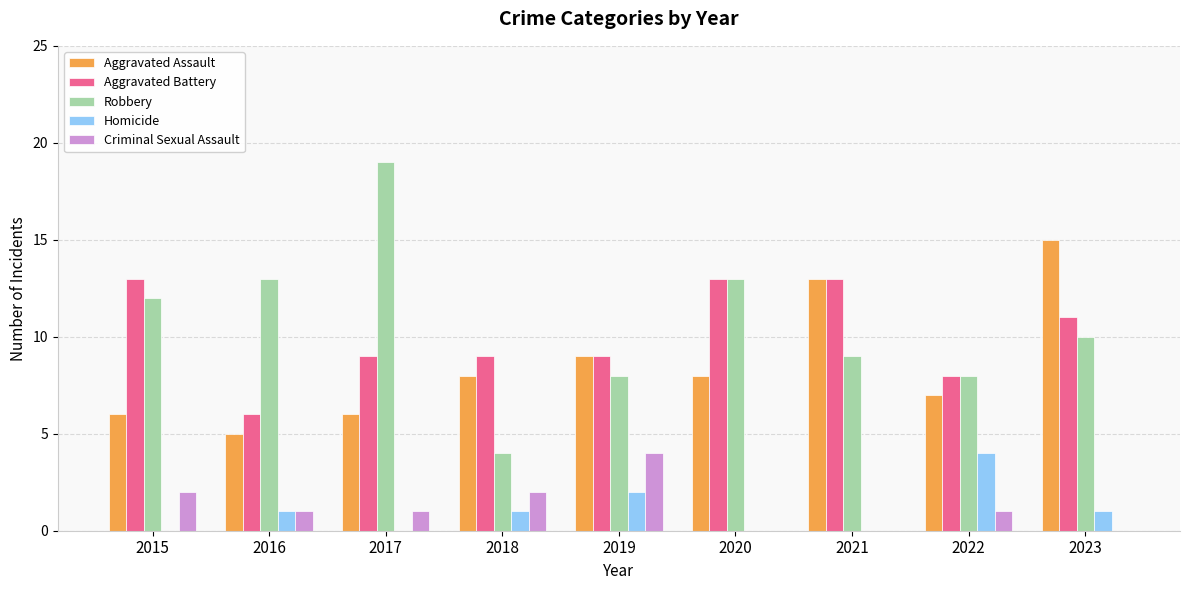

What is the greatest value displayed?

19